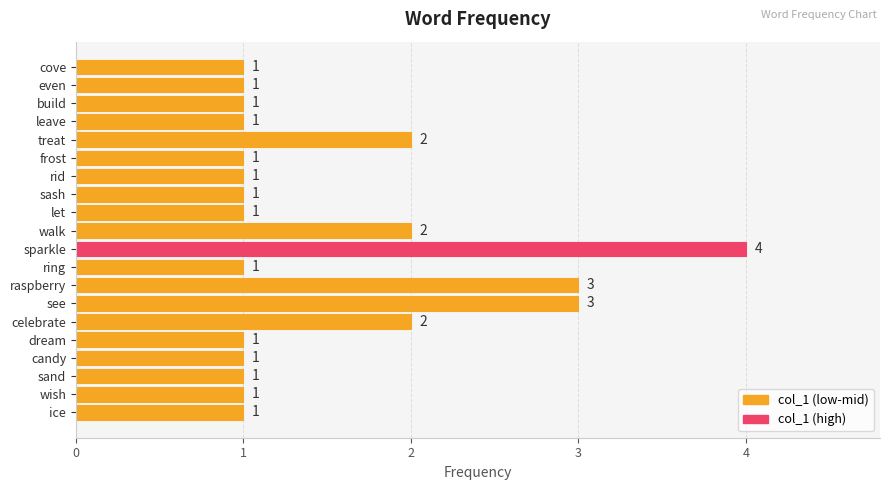

Is it true that the value at treat is 3?

False